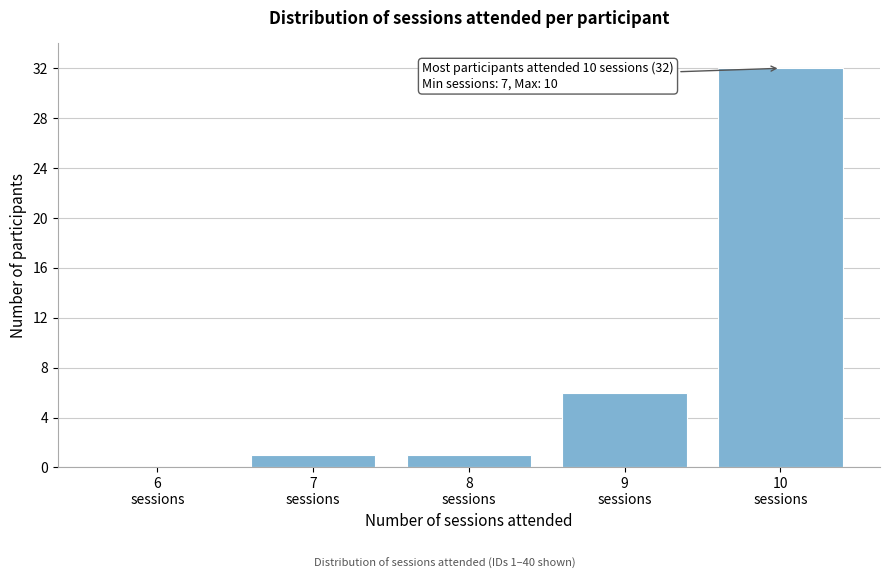

What is the sum of all values?

40